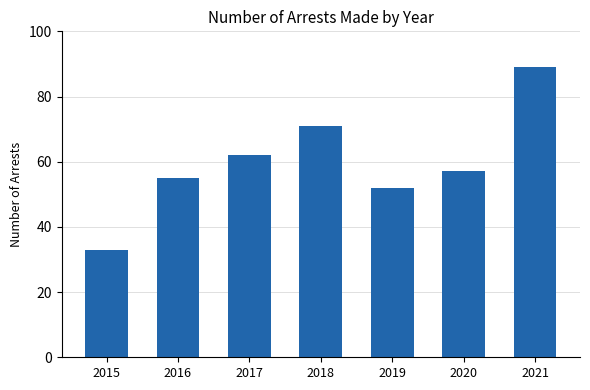

Are the bars grouped side by side (vs. stacked)?

No